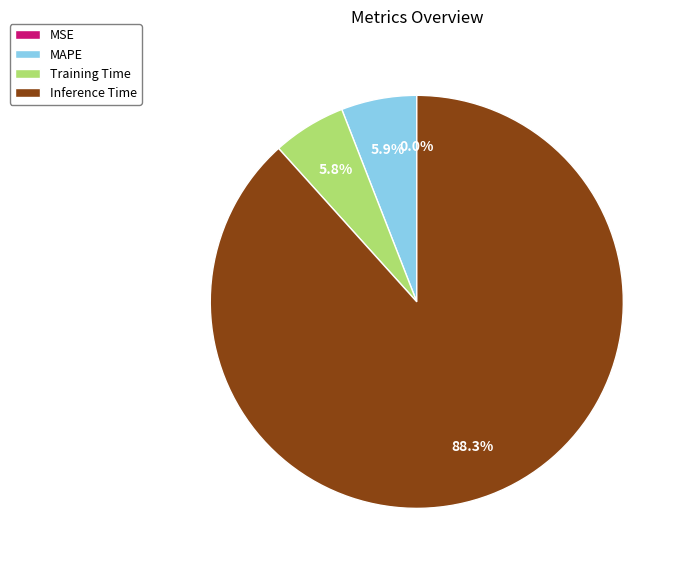

What is the majority slice?

Inference Time